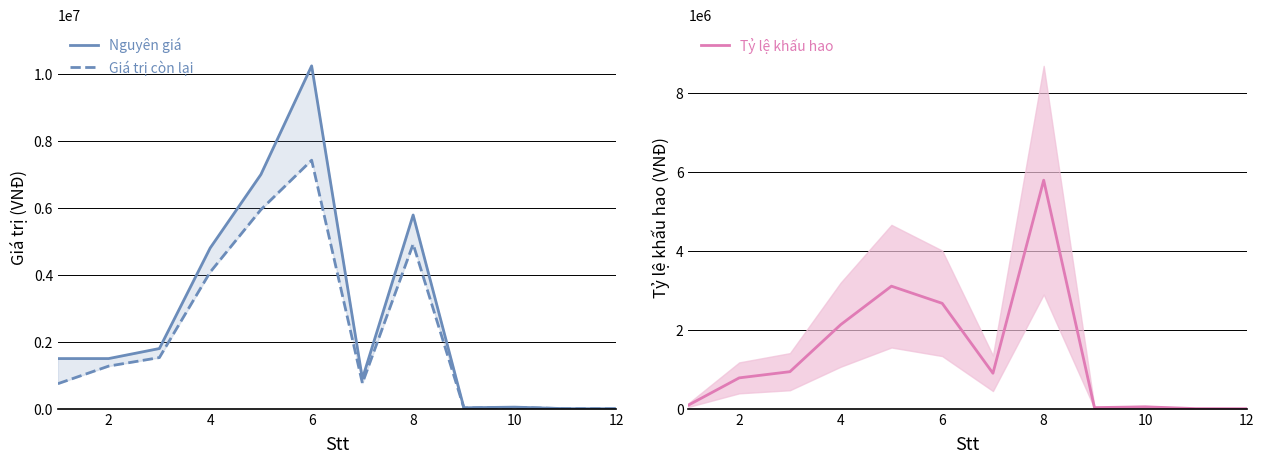

The value of Nguyên giá at 4 is 7997325. True or false?

False